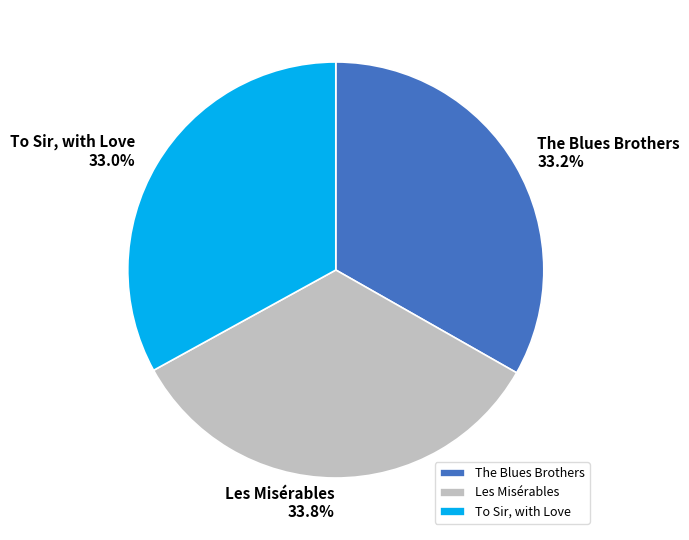

How many slices are in this pie chart?

3